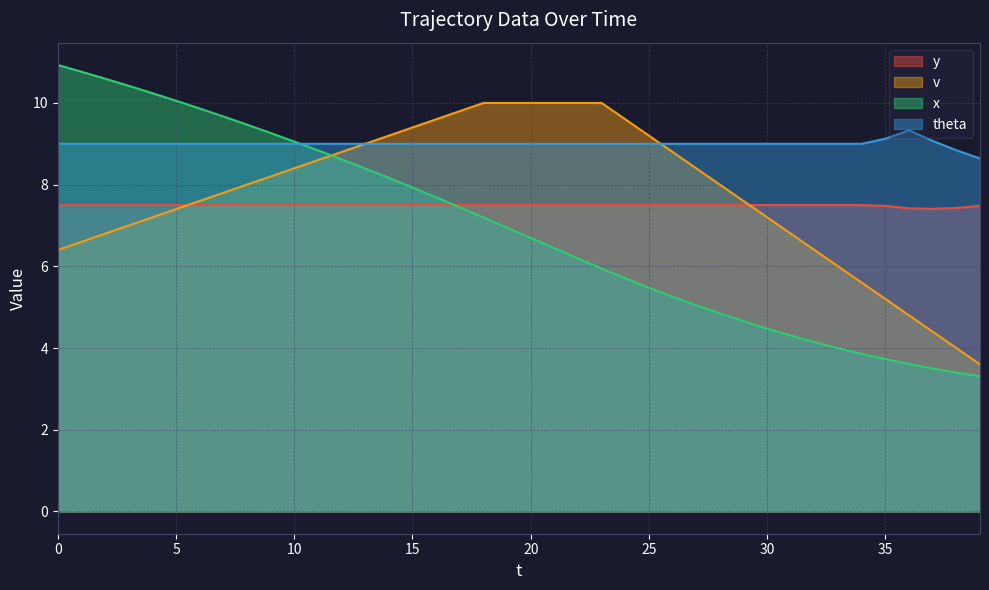

What is the difference between the highest and lowest values at 29?

4.3